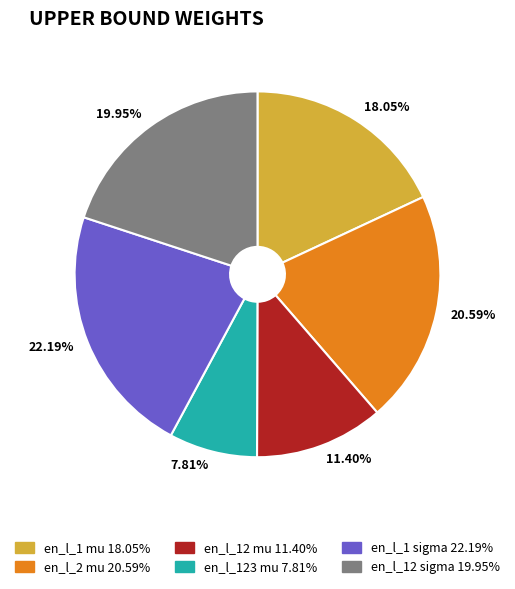

How many segments does this pie chart have?

6